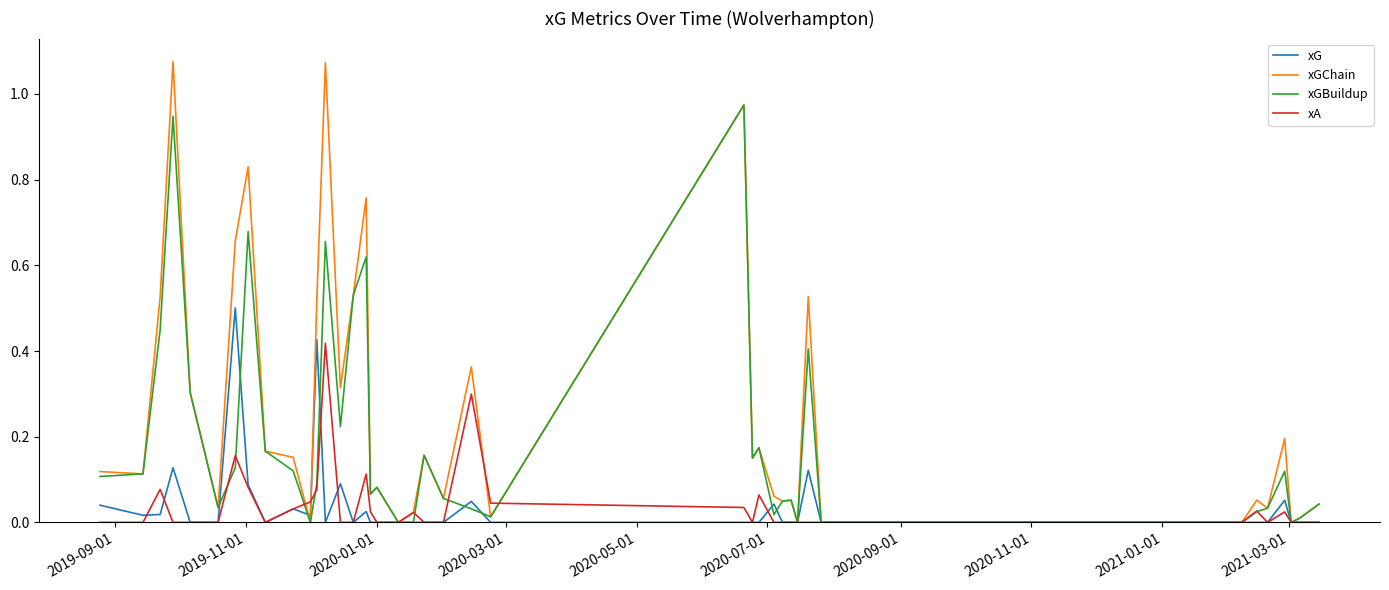

Which series has the largest total across all categories?

xGChain